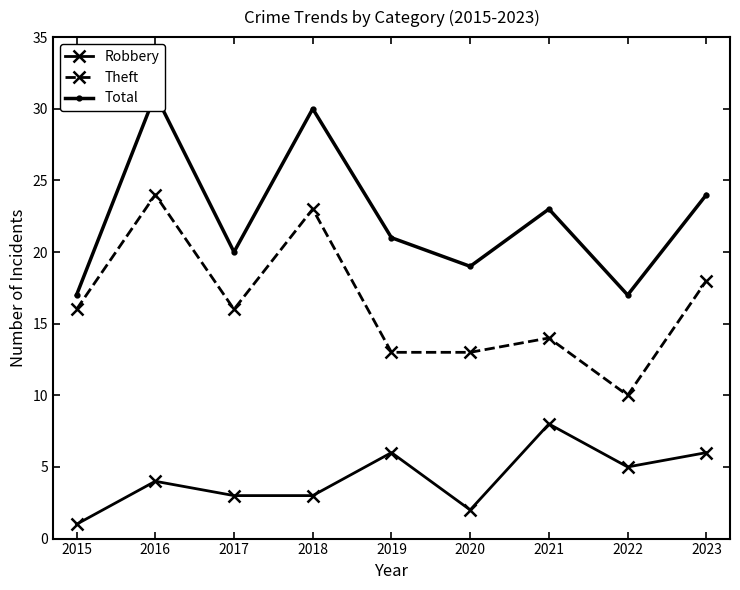

At how many categories does at least one series exceed 10?

9